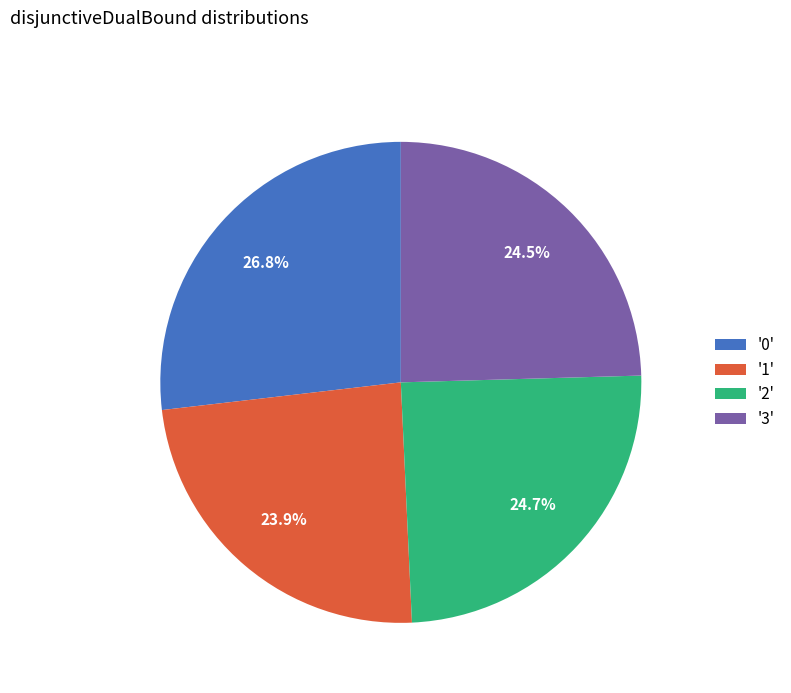

Which has a higher value, '0' or '1'?

'0'